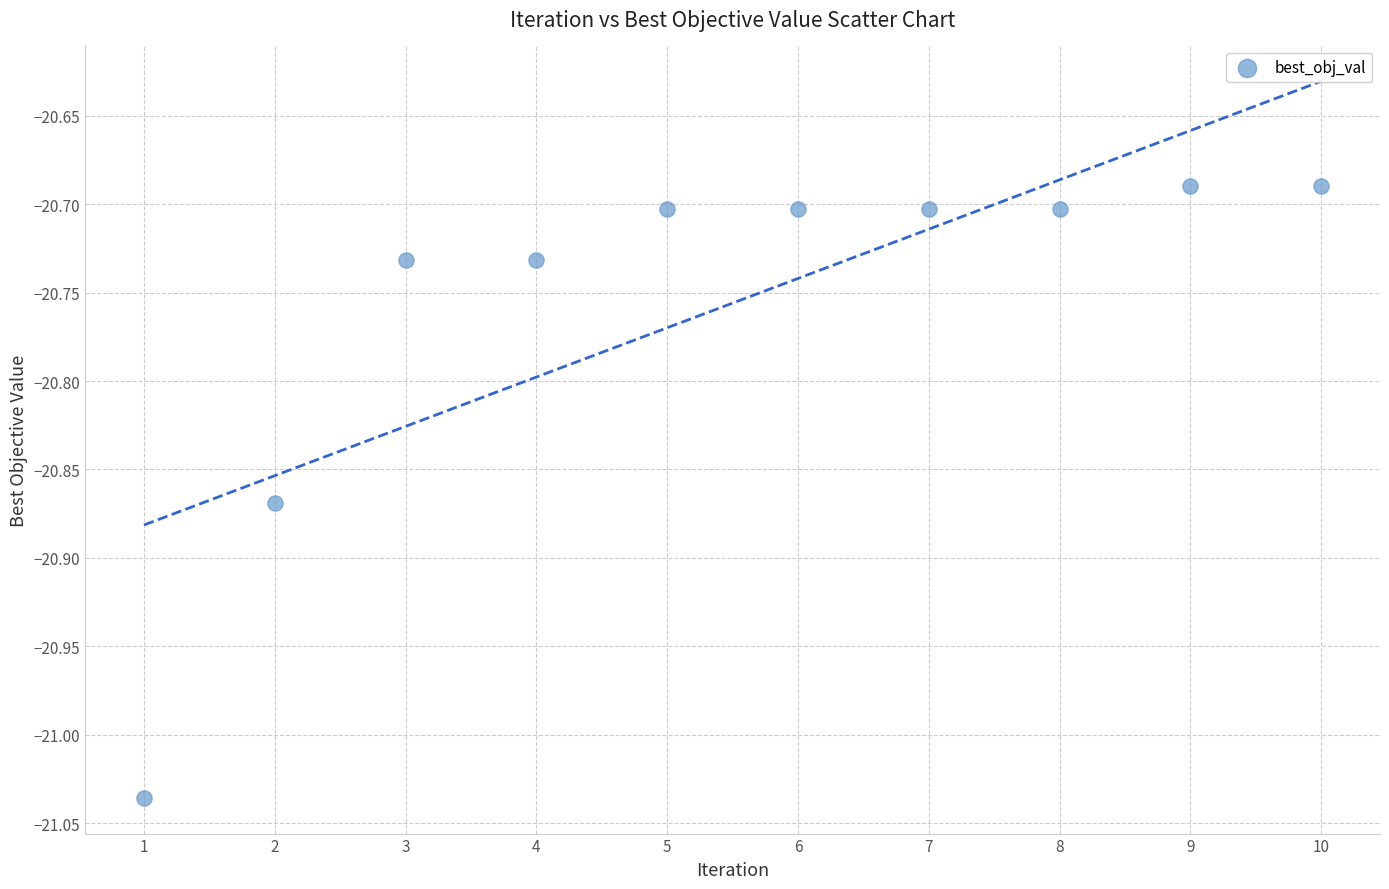

What is the average Y value?

-20.8